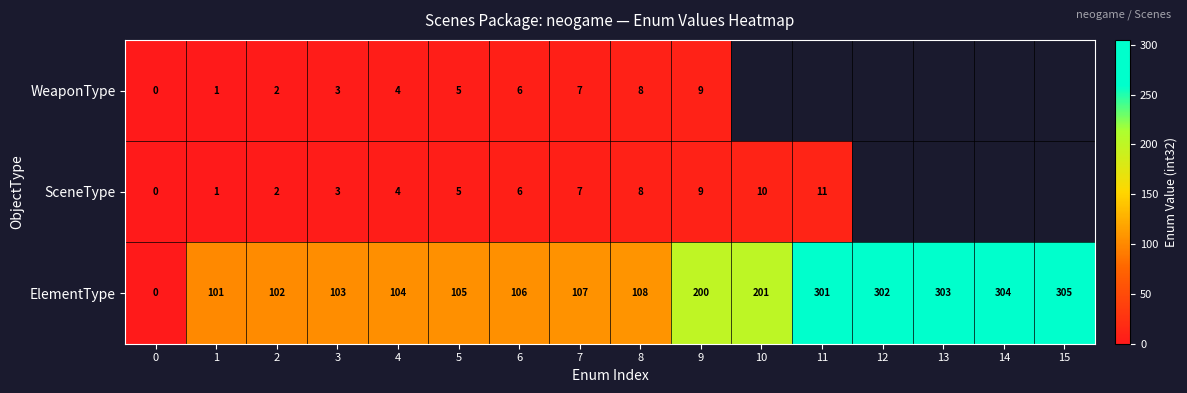

List the labels in order of ElementType value, smallest first.

0, 1, 2, 3, 4, 5, 6, 7, 8, 9, 10, 11, 12, 13, 14, 15